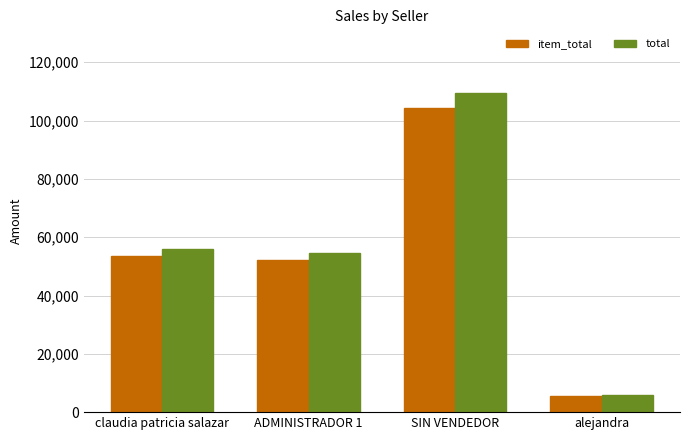

Which series changed the most between ADMINISTRADOR 1 and alejandra?

total